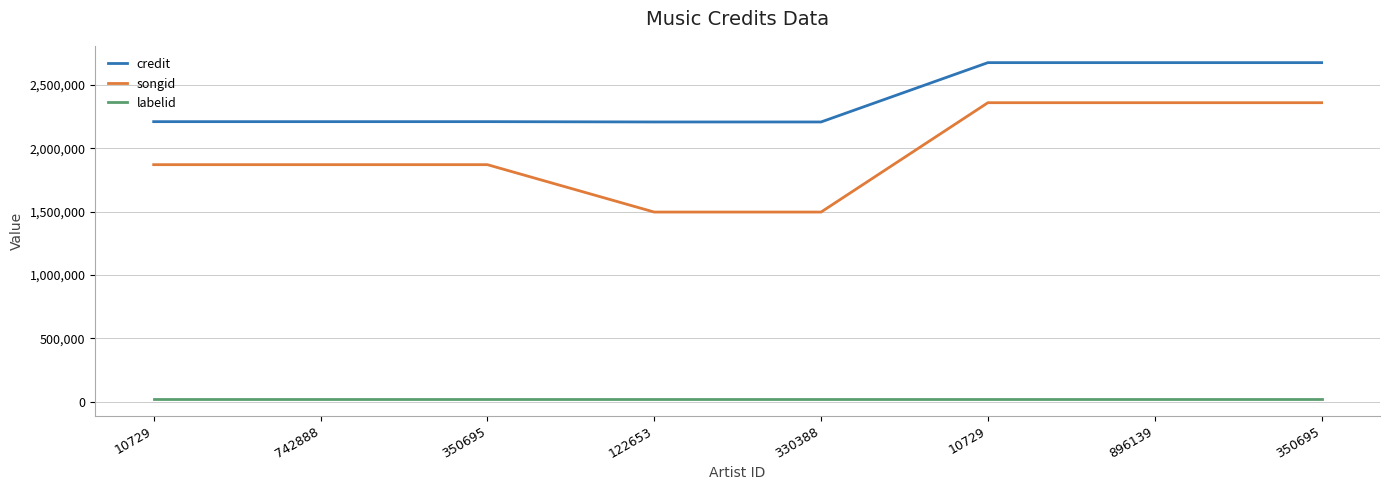

Between 122653 and 896139, which series saw the biggest shift?

songid